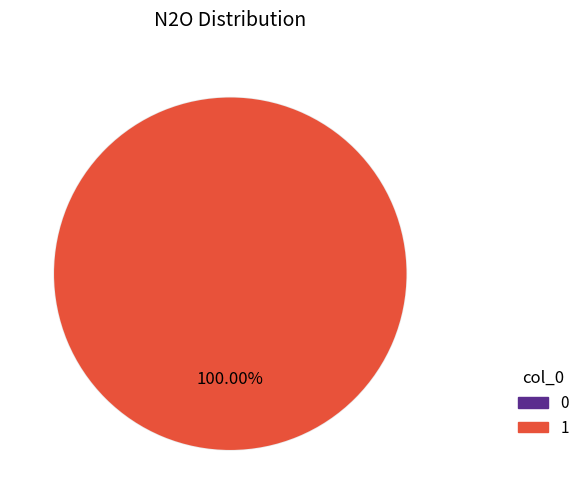

To the nearest percent, what portion does 1 represent?

100%